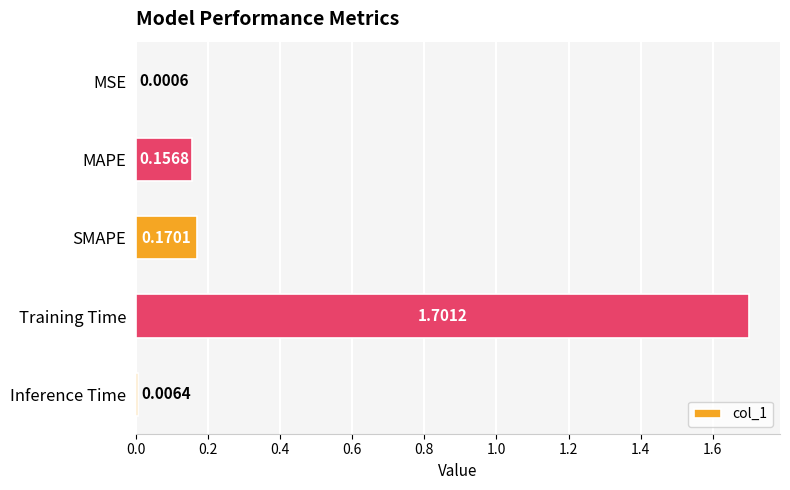

At which label is the value closest to 0?

MSE